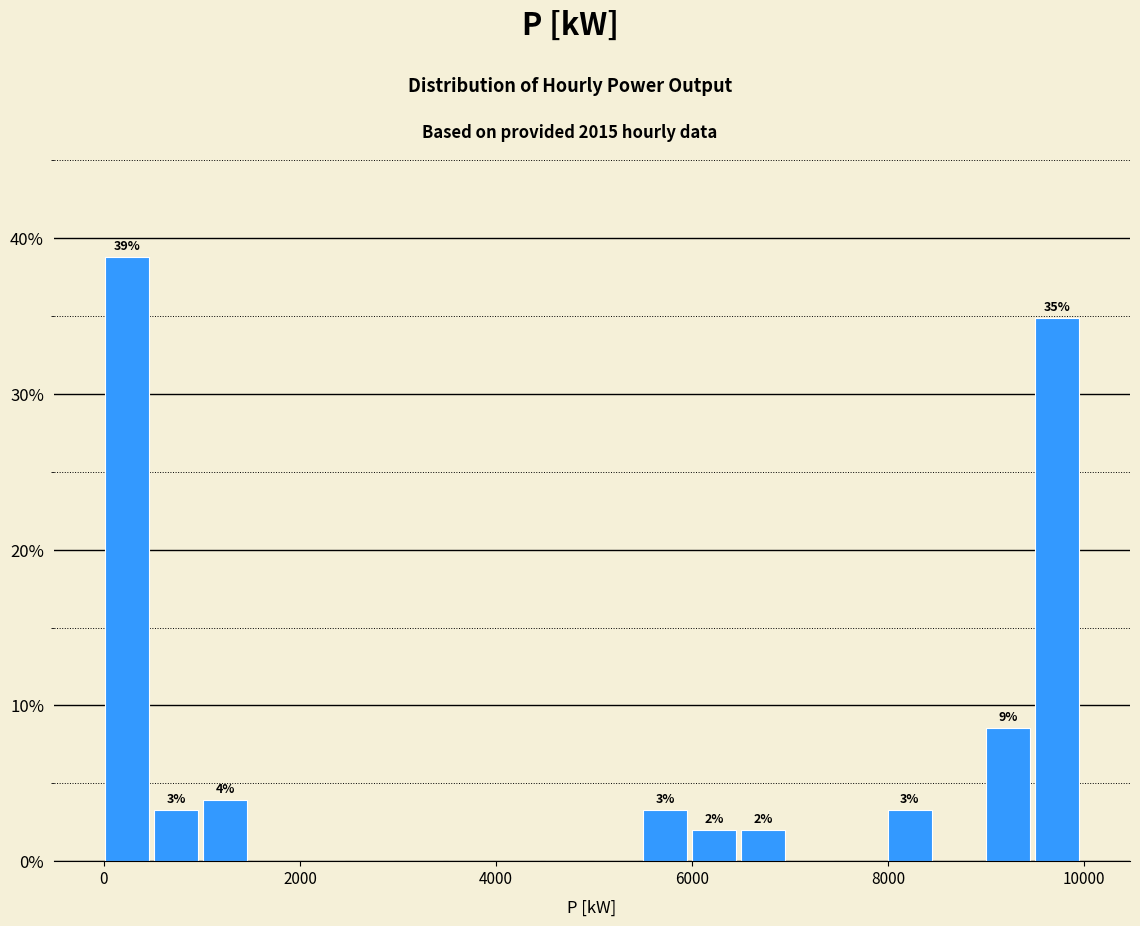

Read against the x-axis, roughly where is the centre of the tallest bar?

200